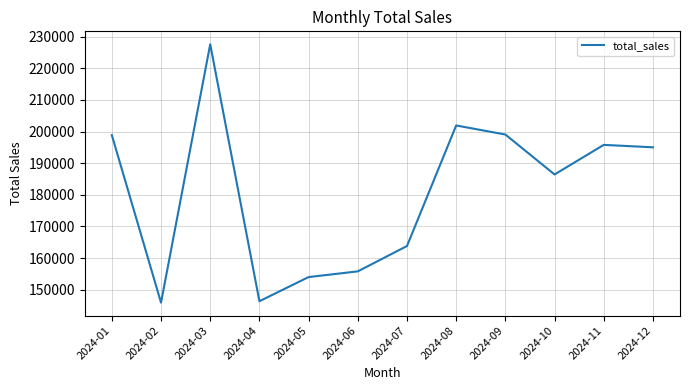

Which has a higher value, 2024-06 or 2024-04?

2024-06